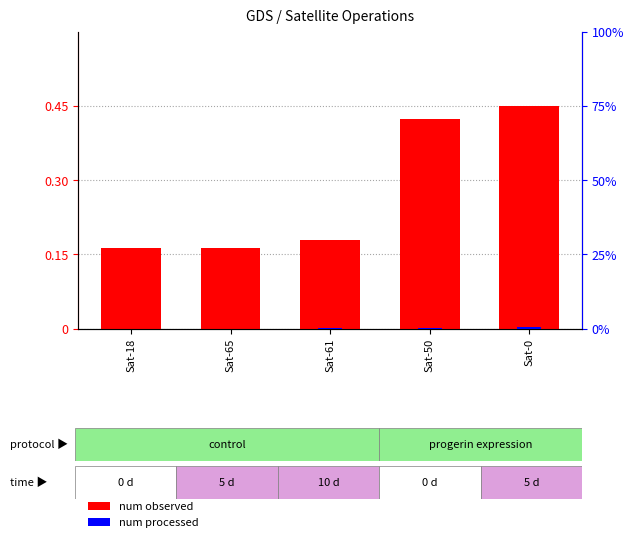

True or false: num observed has a value of 0.1 at Sat-65.

False